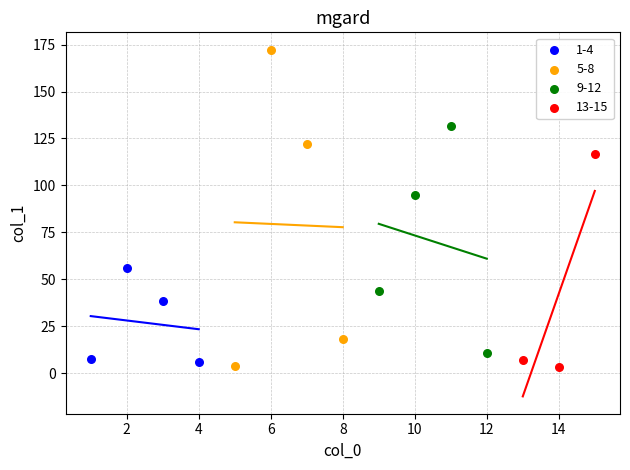

Which series has the widest spread of Y values?

5-8